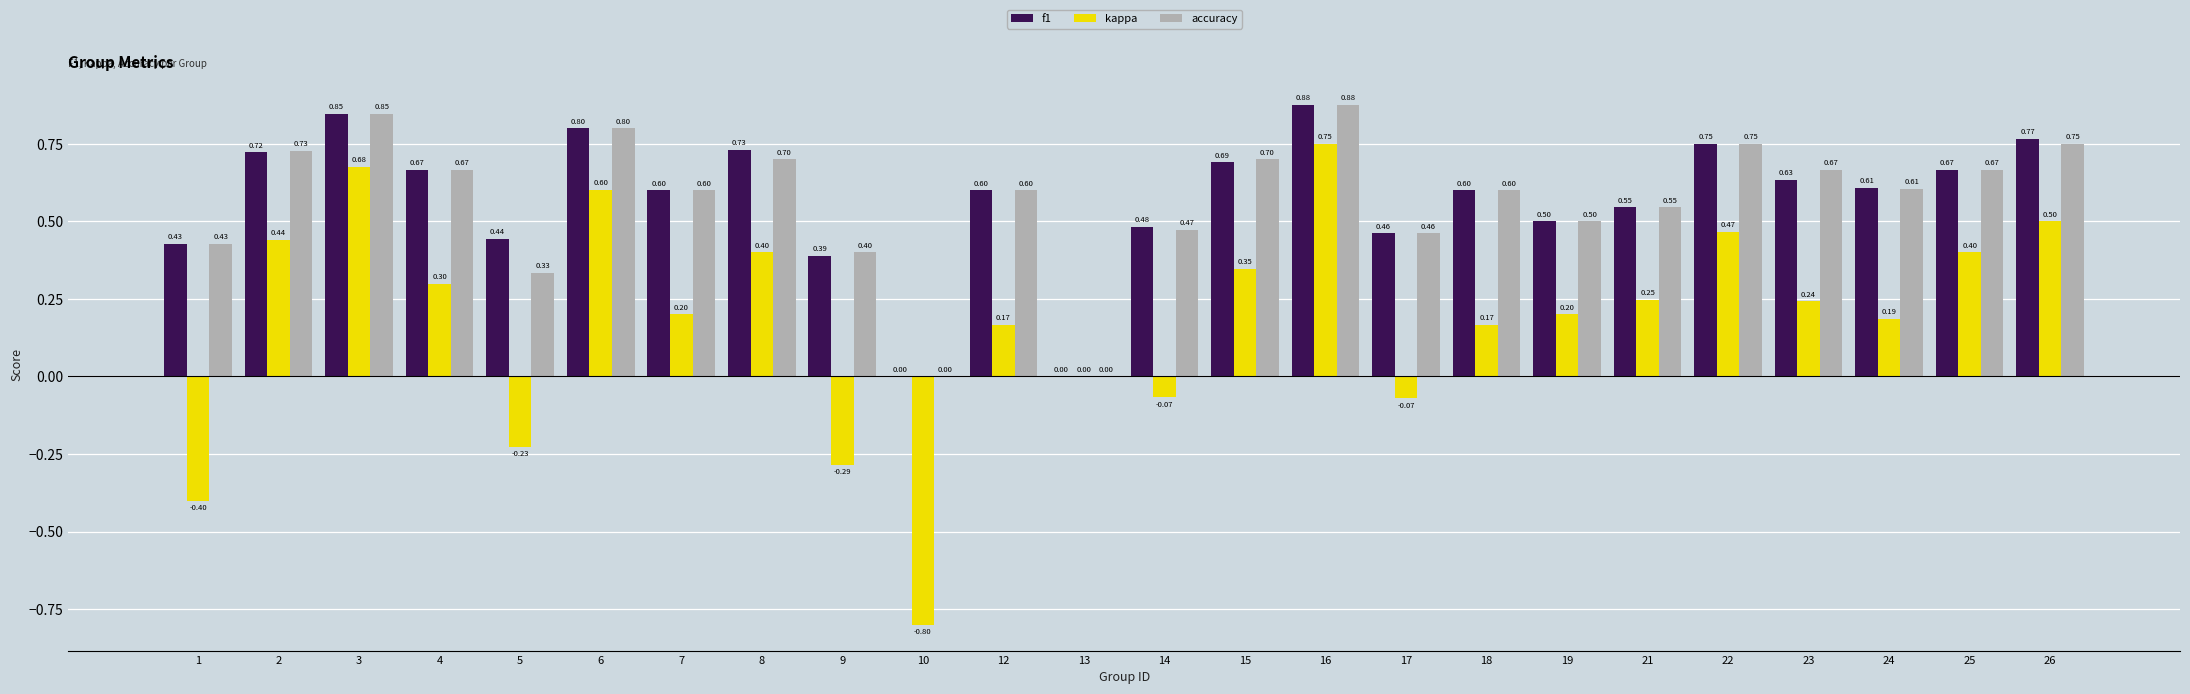

What are all the series names shown in the legend?

f1, kappa, accuracy